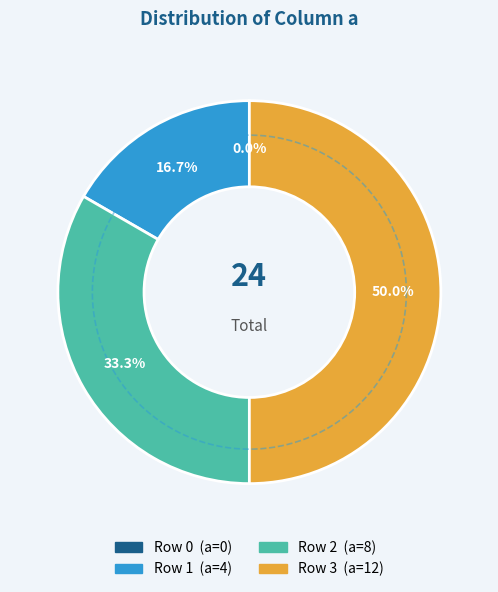

Count the number of slices in the pie.

4